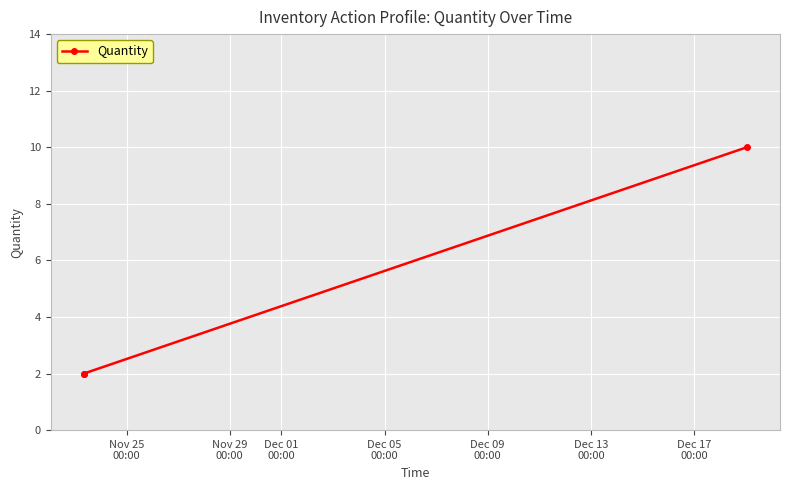

What is the average value?

5